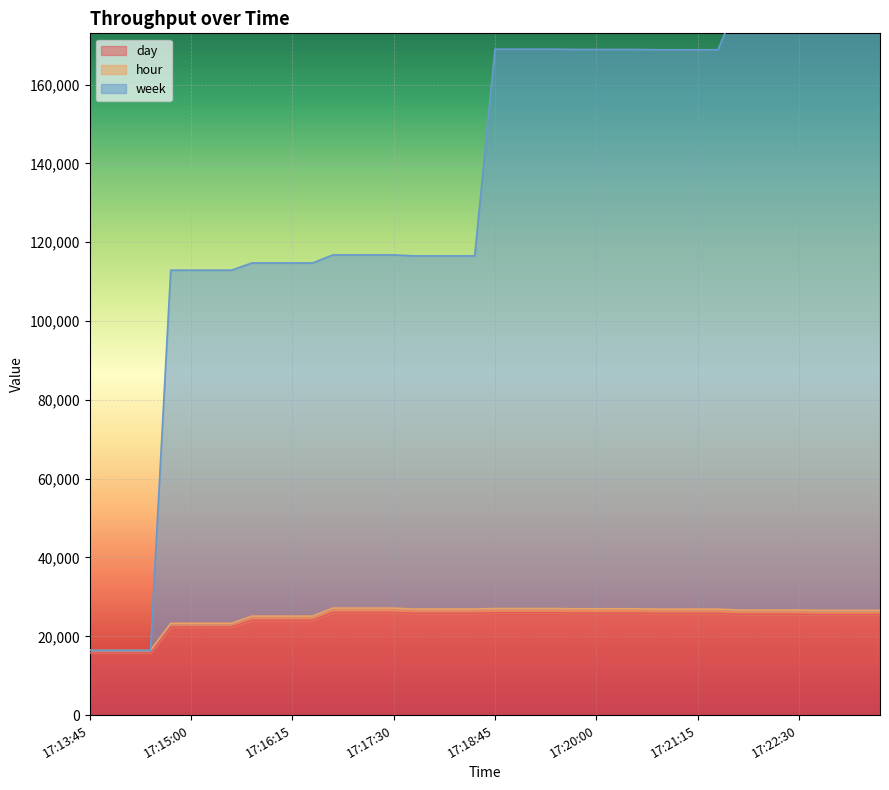

At which label does hour reach its minimum?

17:13:45